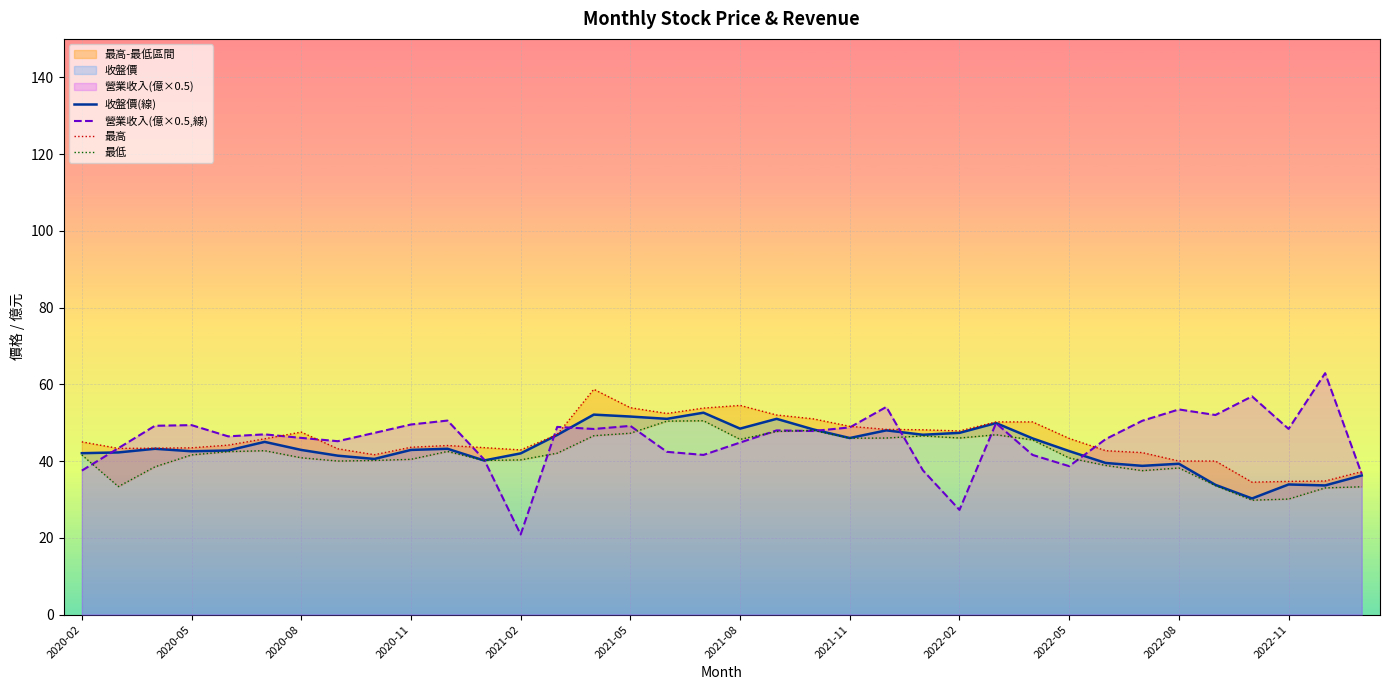

What is the maximum value for 營業收入(億×0.5,線)?

62.9